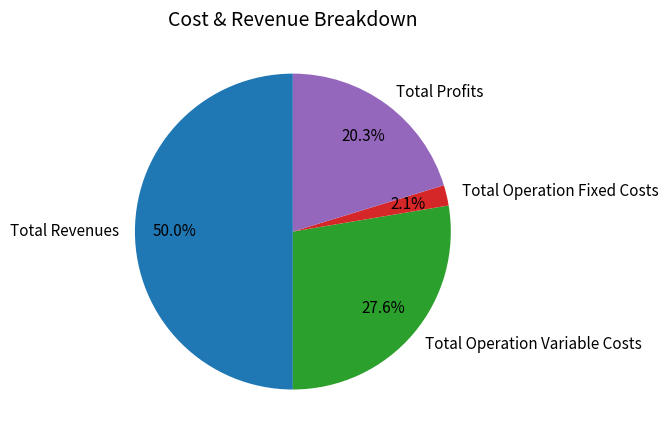

How many segments does this pie chart have?

4